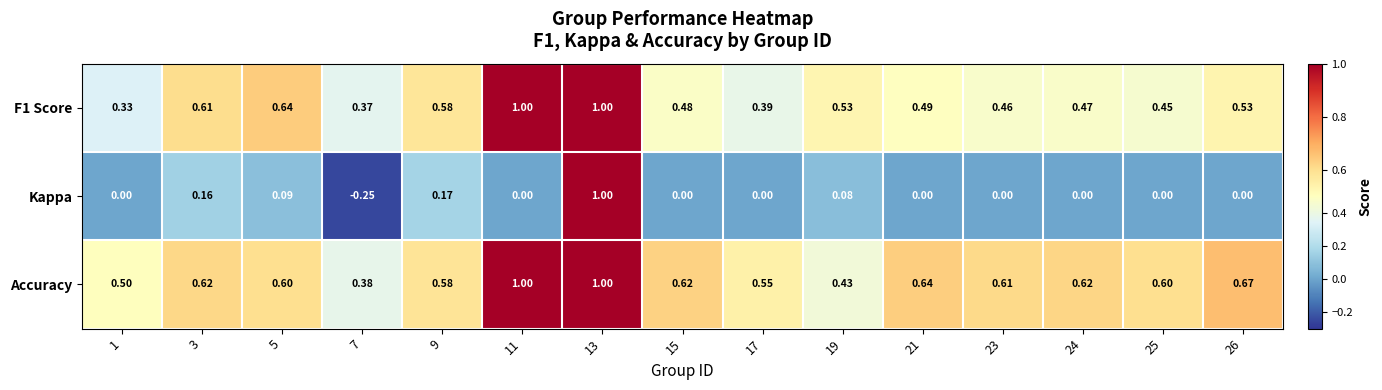

What is the greatest value displayed?

1.0